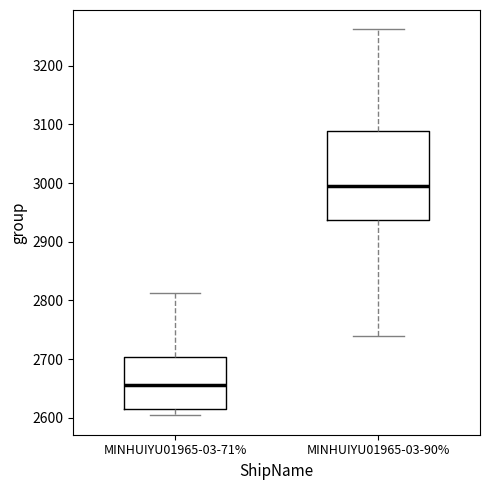

Where is the lower edge of the box for MINHUIYU01965-03-71% on the y-axis? The values are not printed on the chart, so give them approximately, as read against the axis.

2620